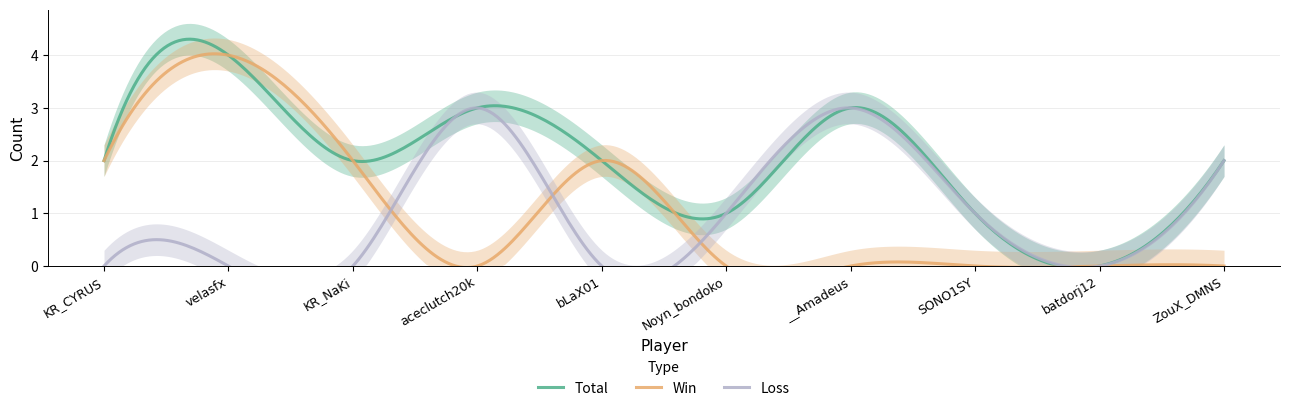

Is this an area chart (filled region under the line)?

No